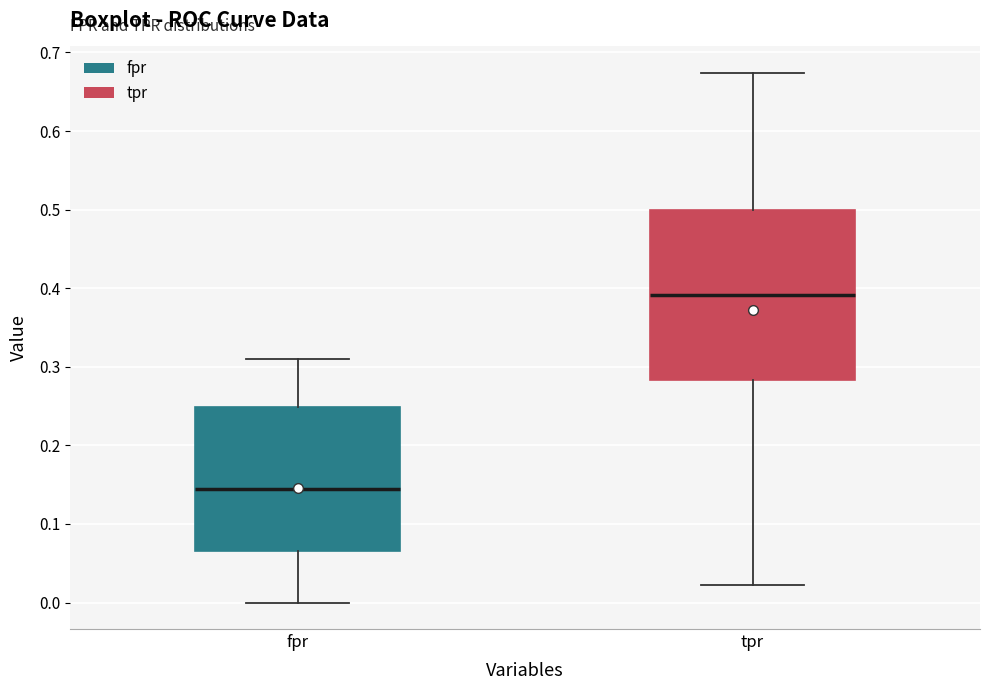

Reading left to right, read every box against the y-axis: the position of its median line, the range the box covers, and the ends of its whiskers. The values are not printed on the chart, so give them approximately, as read against the axis.

fpr: median 0.14, box 0.07 to 0.25, whiskers 0.00 to 0.31
tpr: median 0.39, box 0.28 to 0.50, whiskers 0.02 to 0.67